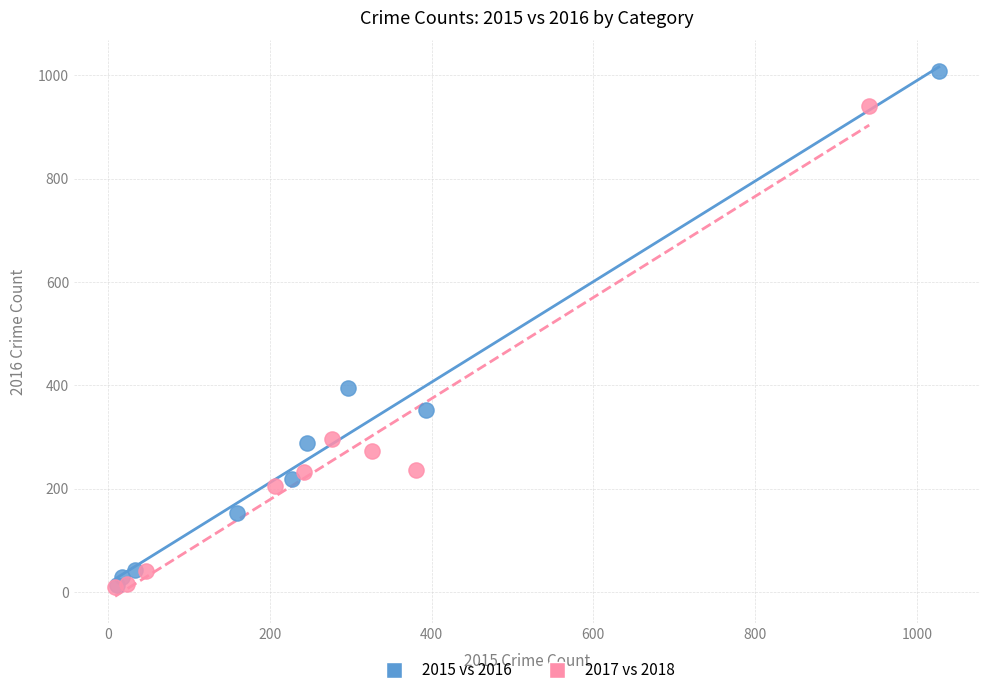

Which series has the widest spread of Y values?

2015 vs 2016